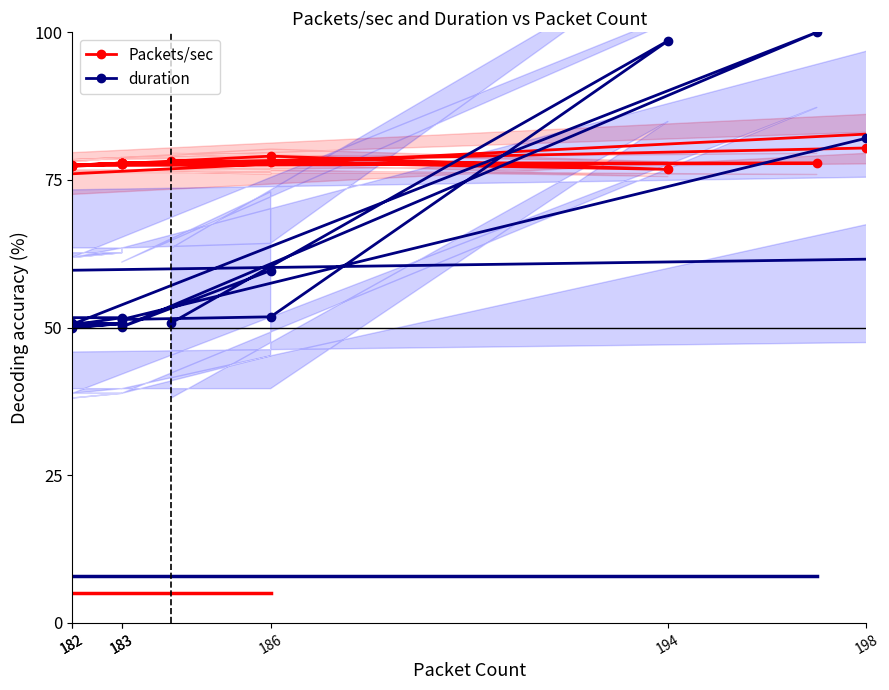

How many lines are shown in the chart?

2